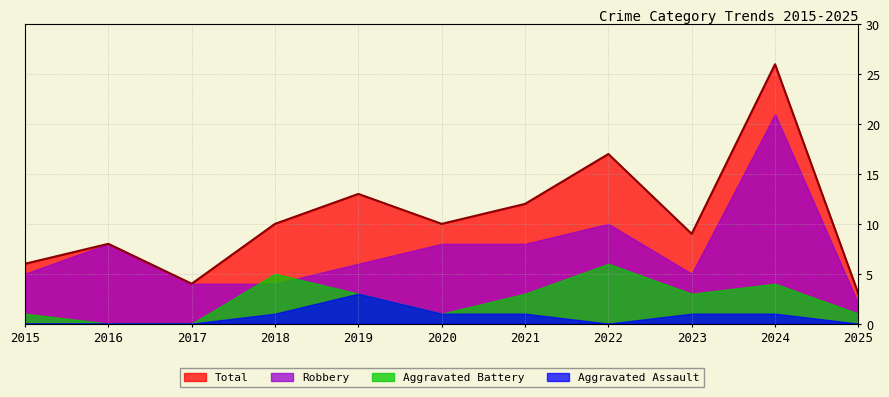

What is the maximum value shown in the chart?

26